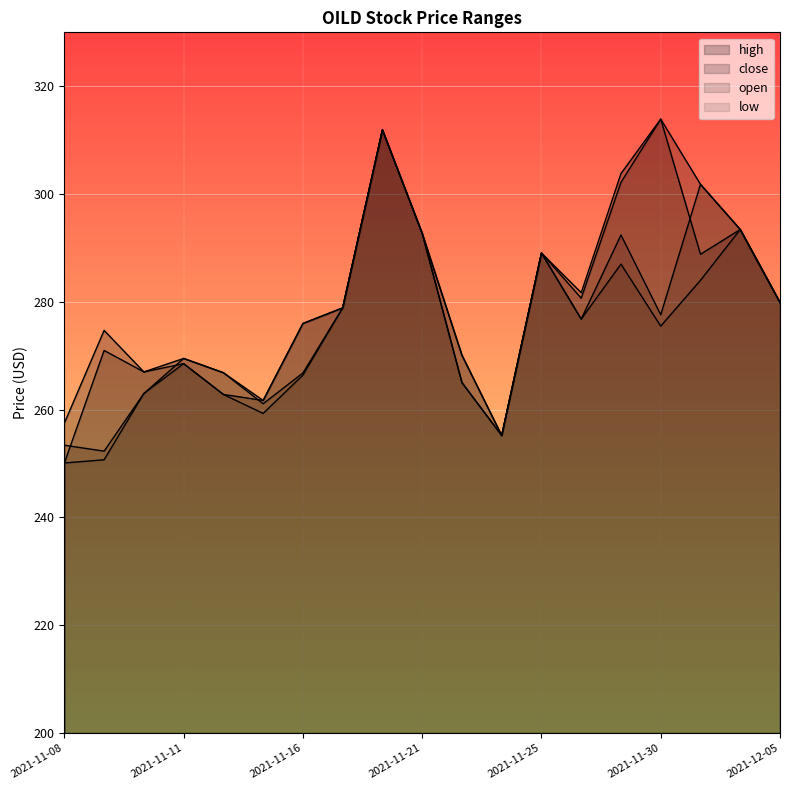

Reading left to right, transcribe all the data shown in this chart.

high: 257.5	274.7	267.0	269.5	266.9	261.7	276.0	278.9	311.9	292.7	270.1	255.2	289.1	281.7	303.8	313.9	301.8	293.4	279.9
close: 250.1	271.0	267.0	268.5	262.8	261.7	276.0	278.9	311.9	292.7	265.0	255.2	289.1	280.7	302.2	313.9	288.8	293.4	279.9
low: 250.1	250.7	263.0	268.5	262.8	259.3	266.4	278.9	311.9	292.7	265.0	255.2	289.1	276.8	287.0	275.5	284.0	293.4	279.9
open: 253.4	252.3	263.0	269.5	266.9	261.1	266.8	278.9	311.9	292.7	270.1	255.2	289.1	276.8	292.4	277.6	301.8	293.4	279.9